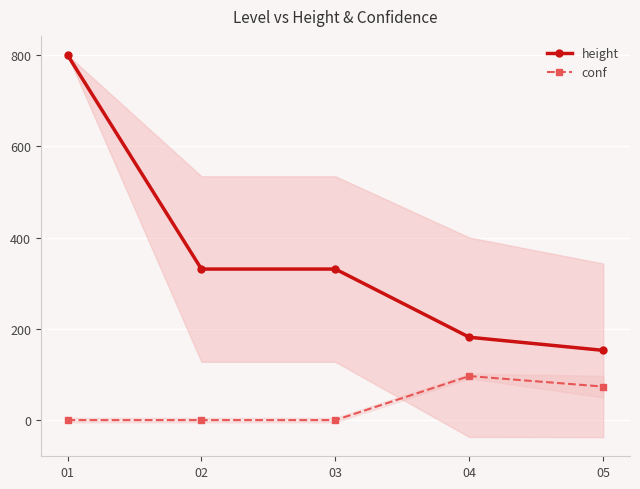

Which series has the largest range (max minus min)?

height